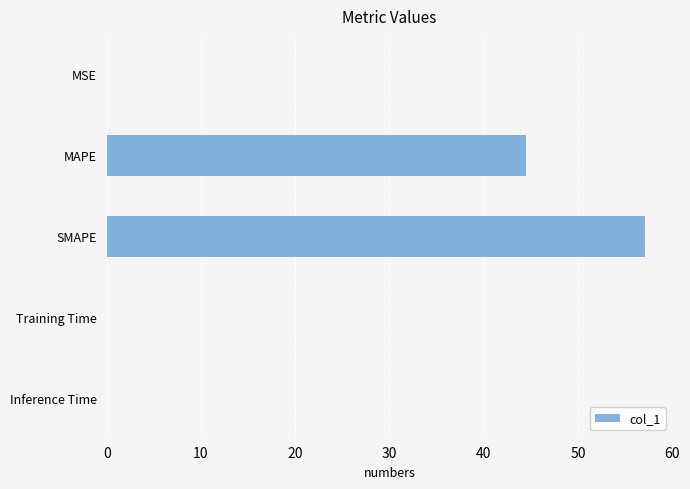

What is the change in value from MAPE to SMAPE?

+12.7